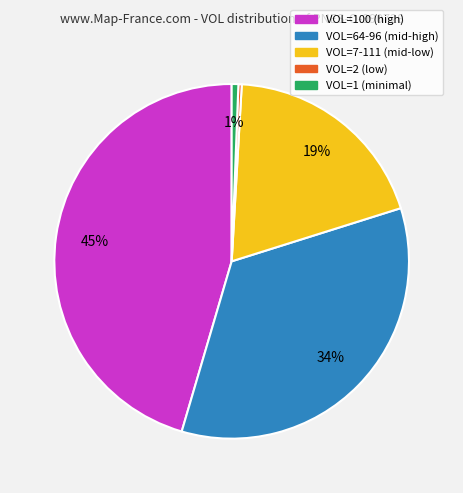

Does any single category account for the majority?

No